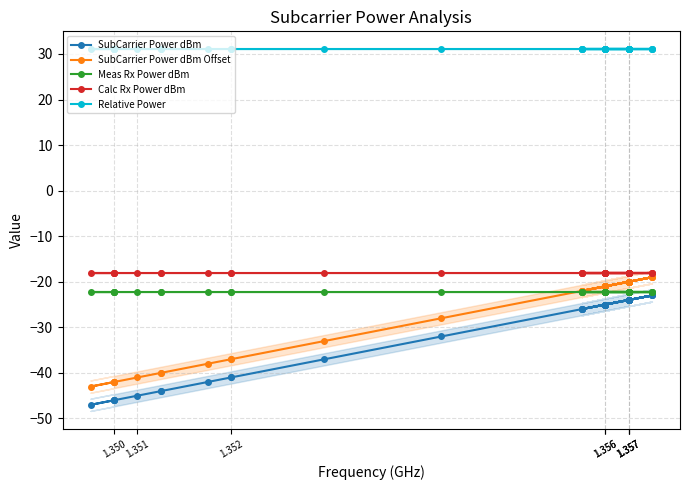

At 1.357, list the series in order from smallest to largest.

SubCarrier Power dBm, Meas Rx Power dBm, SubCarrier Power dBm Offset, Calc Rx Power dBm, Relative Power